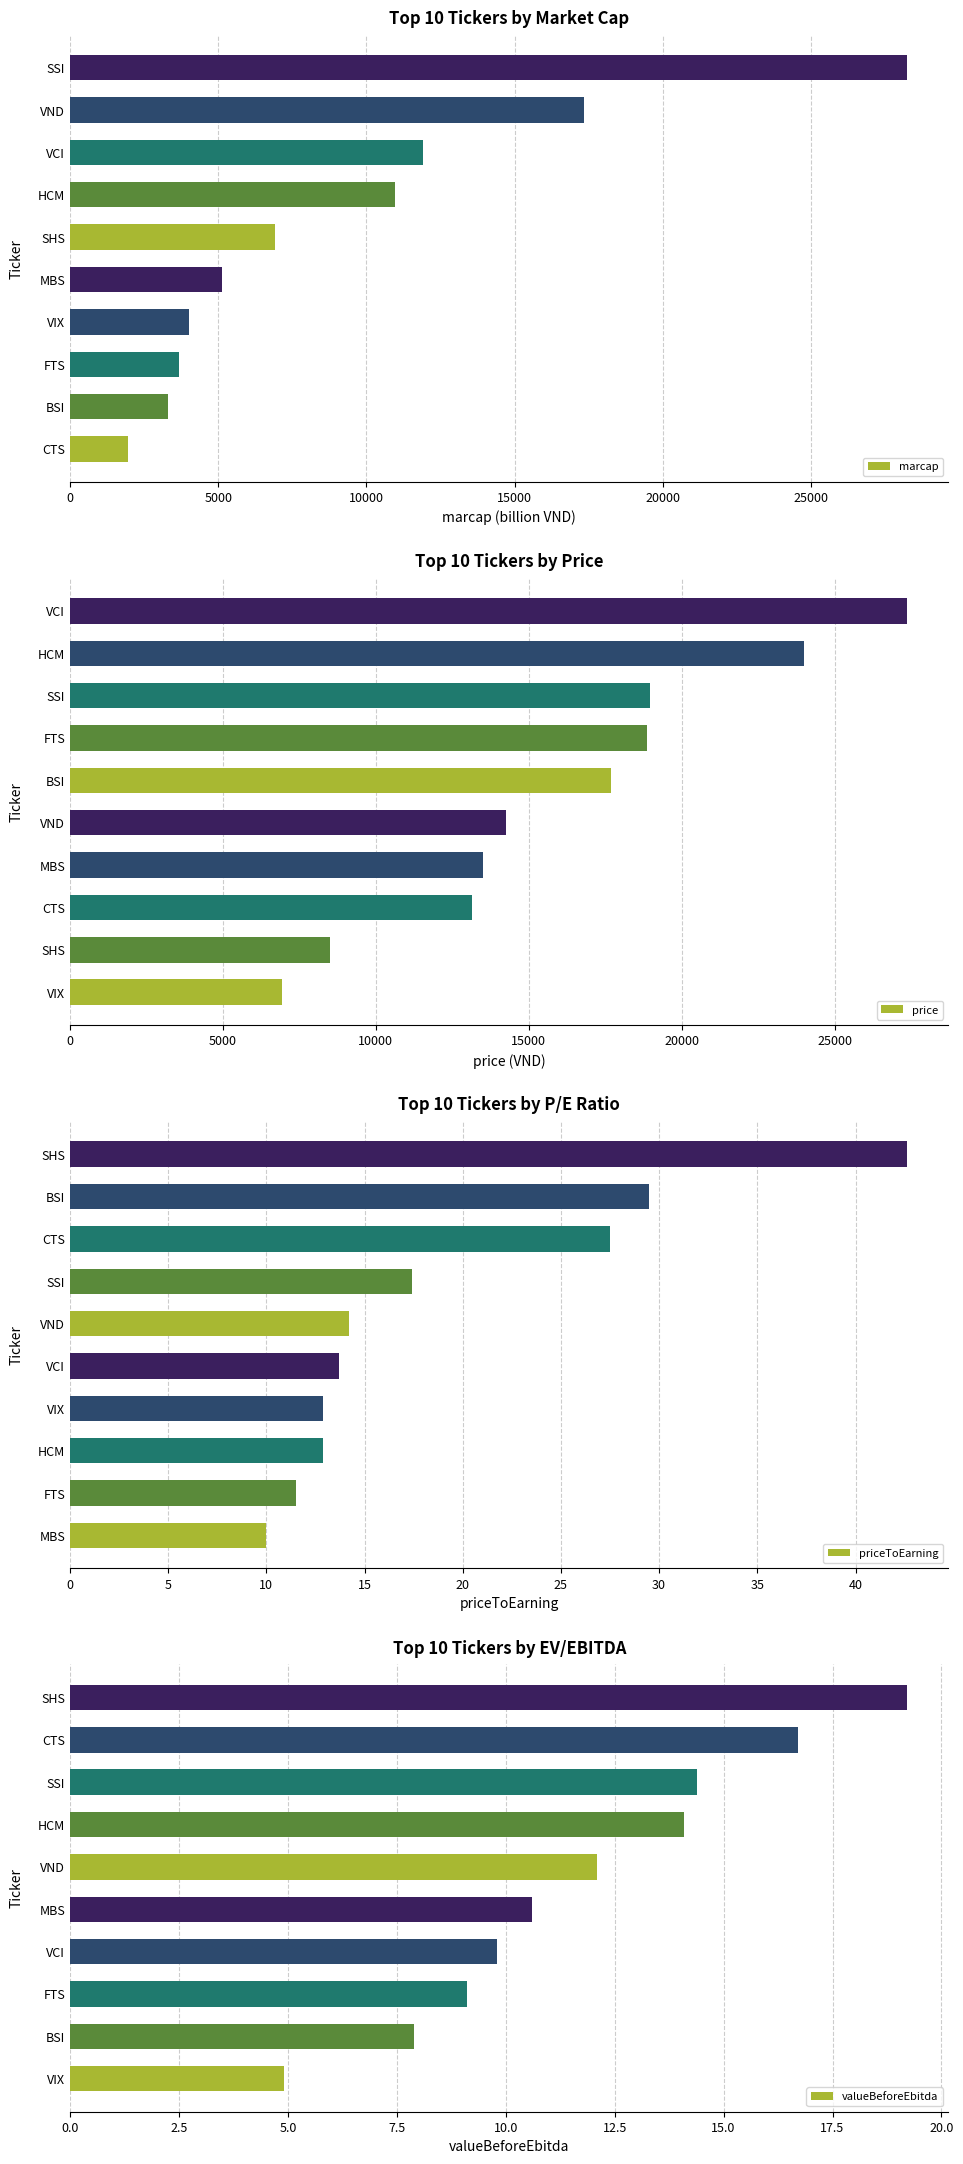

How many bars are there in total?

40